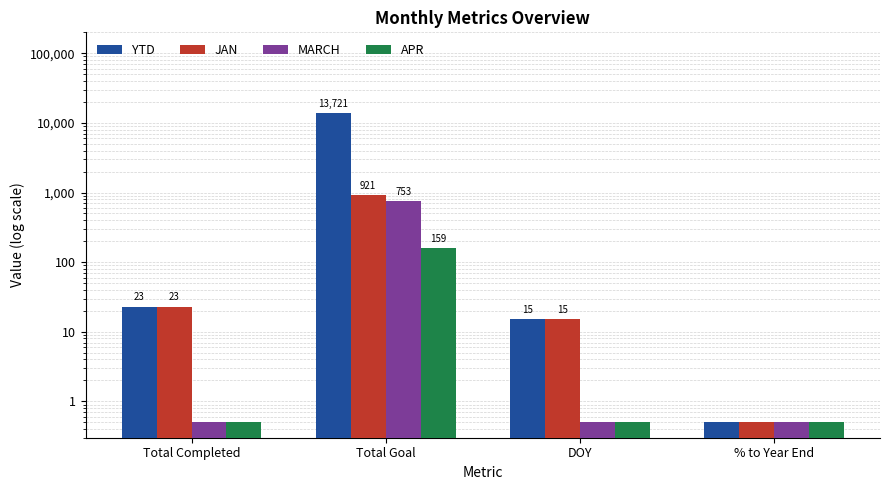

Which series has the largest total across all categories?

YTD